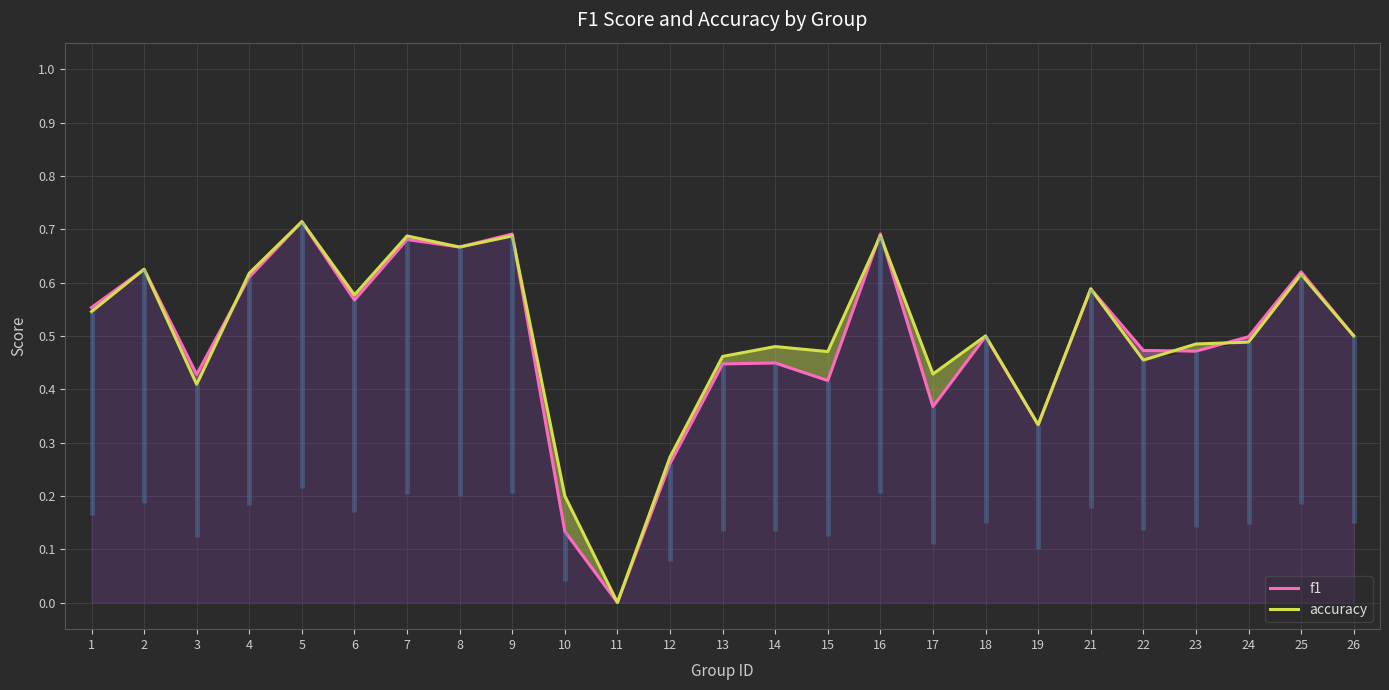

Reading right to left, extract all data points from this chart.

f1: 0.5	0.6	0.5	0.5	0.5	0.6	0.3	0.5	0.4	0.7	0.4	0.4	0.4	0.3	0.0	0.1	0.7	0.7	0.7	0.6	0.7	0.6	0.4	0.6	0.6
accuracy: 0.5	0.6	0.5	0.5	0.5	0.6	0.3	0.5	0.4	0.7	0.5	0.5	0.5	0.3	0.0	0.2	0.7	0.7	0.7	0.6	0.7	0.6	0.4	0.6	0.5